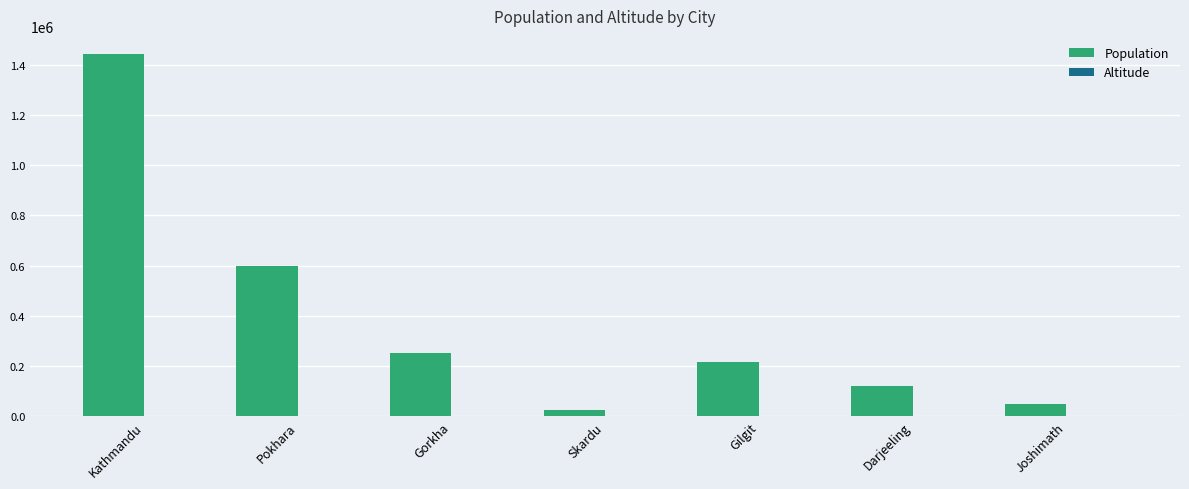

The Population series shows 337320 at Gilgit. True or false?

False